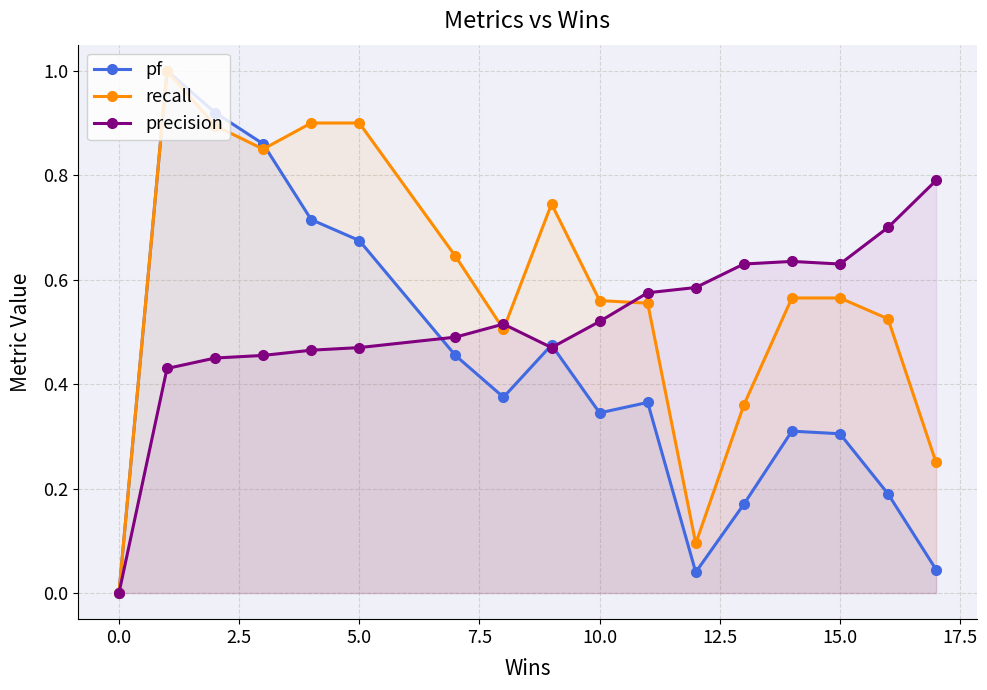

True or false: pf has more than 2 points higher than both neighbors.

True